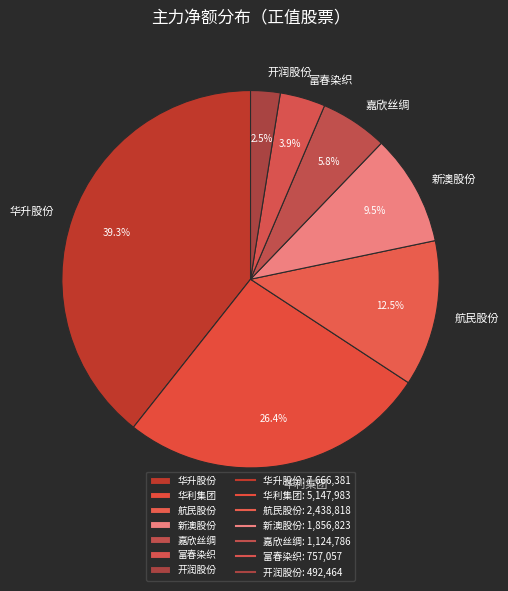

Rank the categories by value from lowest to highest.

开润股份, 富春染织, 嘉欣丝绸, 新澳股份, 航民股份, 华利集团, 华升股份